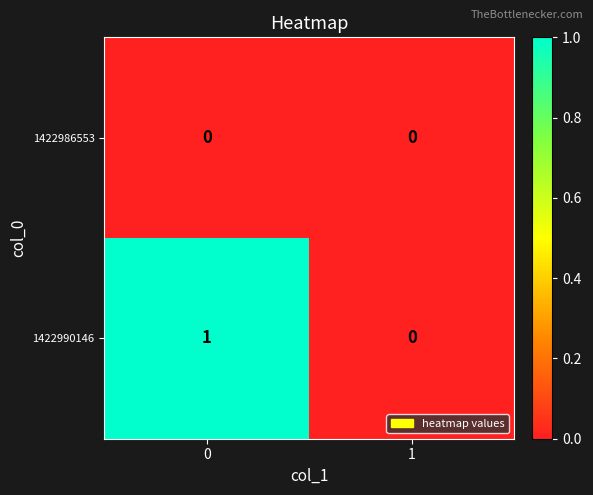

Reading left to right, extract all data points from this chart.

1422986553: 0=0	1=0
1422990146: 0=1	1=0